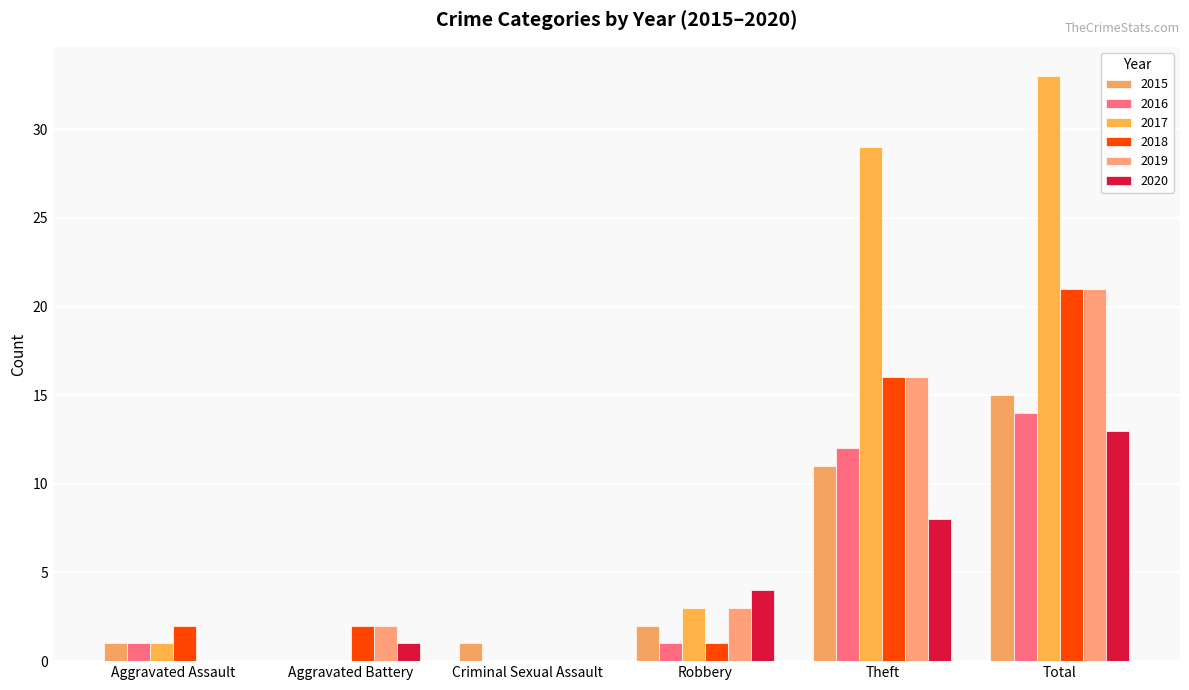

How many categories are shown in the chart?

6